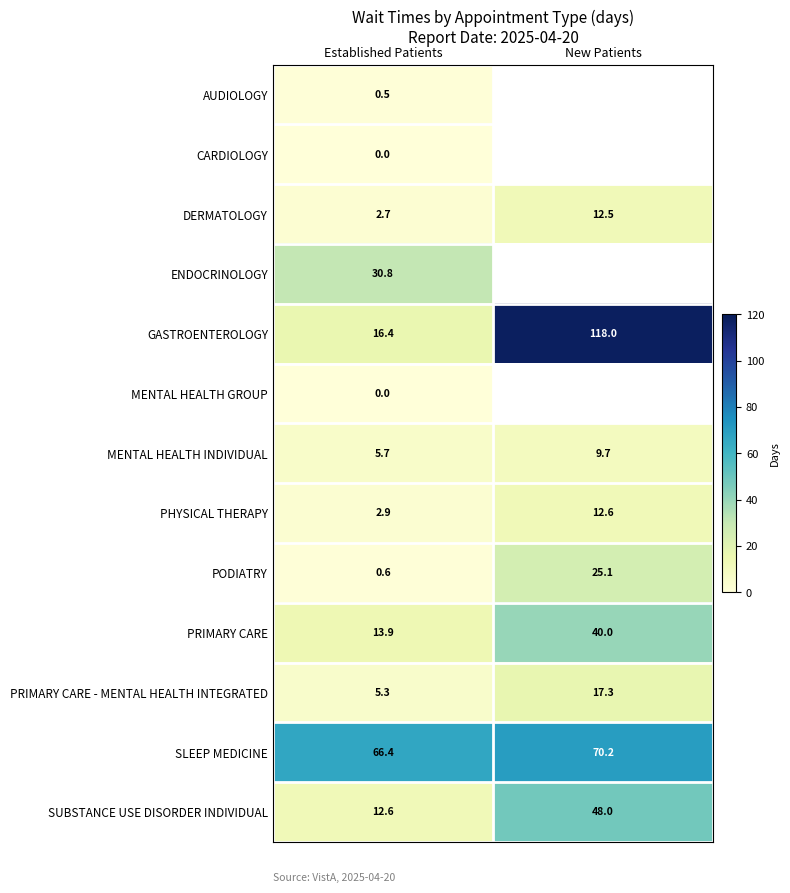

Is the value of SLEEP MEDICINE at Established Patients greater than the value of ENDOCRINOLOGY at Established Patients?

Yes